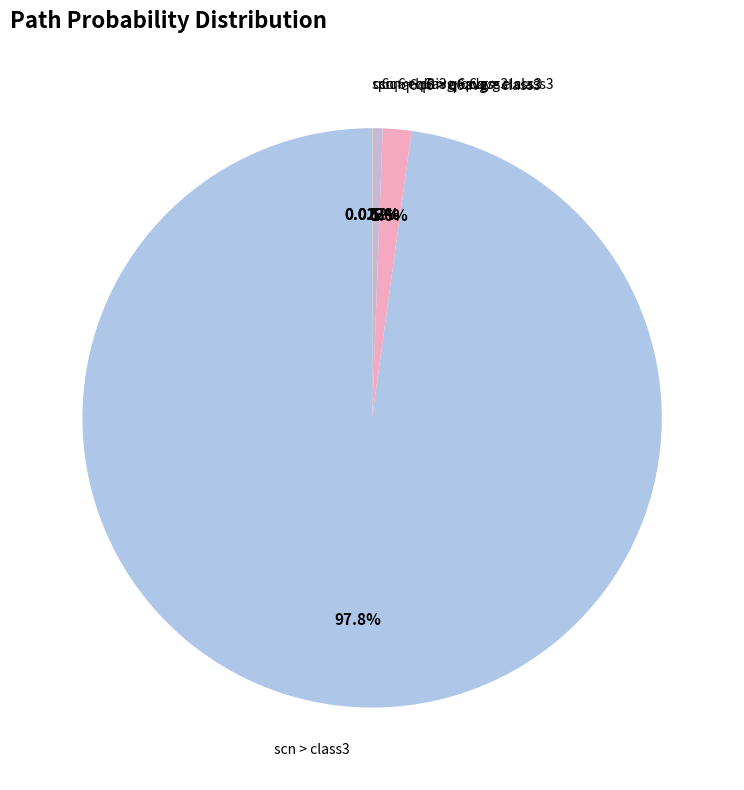

What percentage is the scn > q6avg > class3 slice, to the nearest percent?

1%